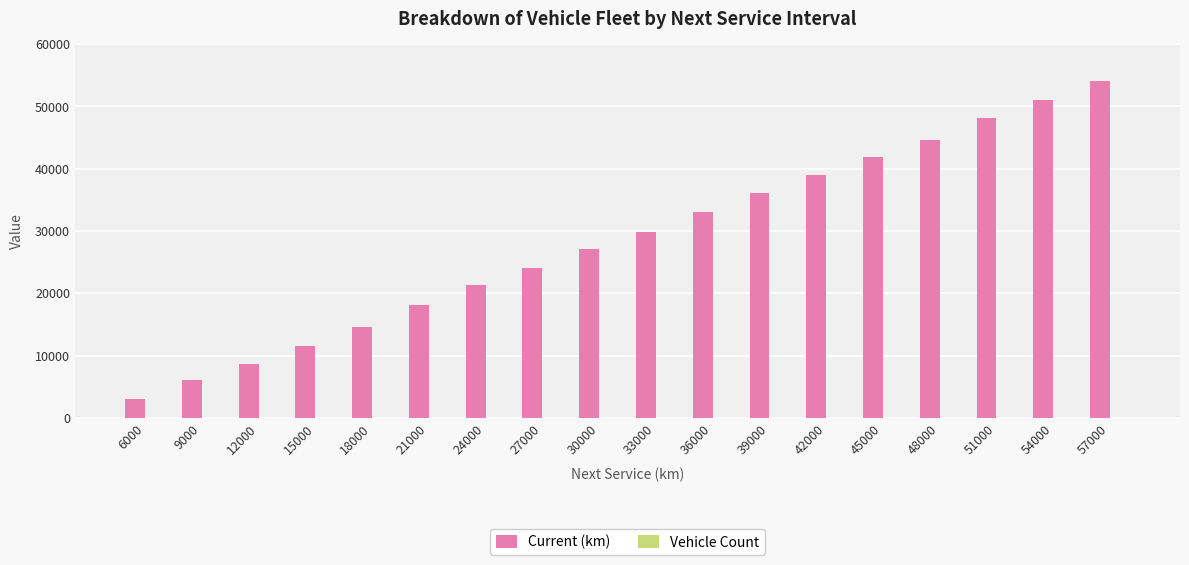

How many groups of bars are there?

18